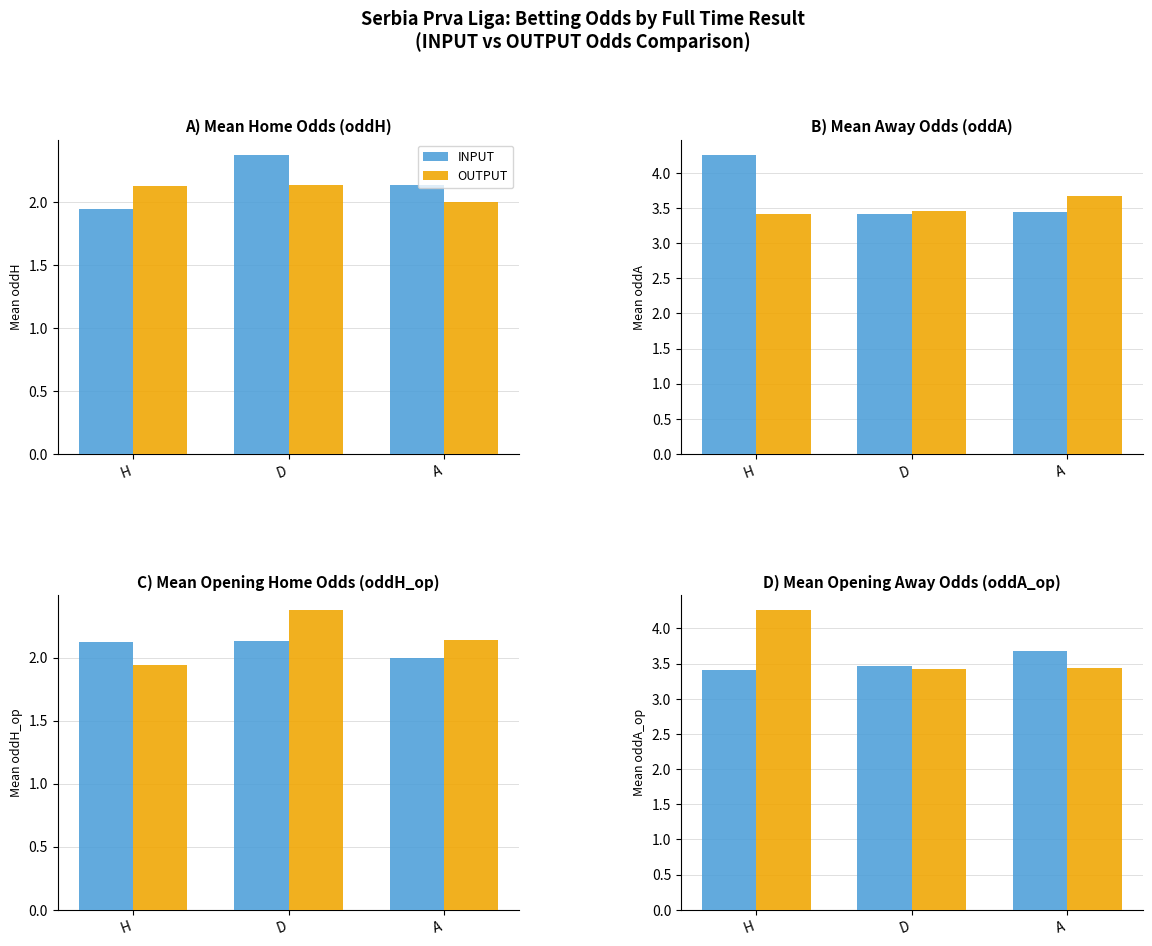

Rank the categories by INPUT value from highest to lowest.

A, D, H